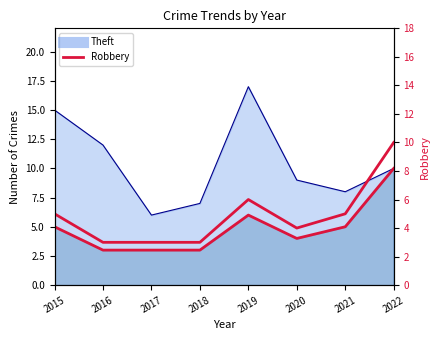

Does the chart have visible grid lines?

No